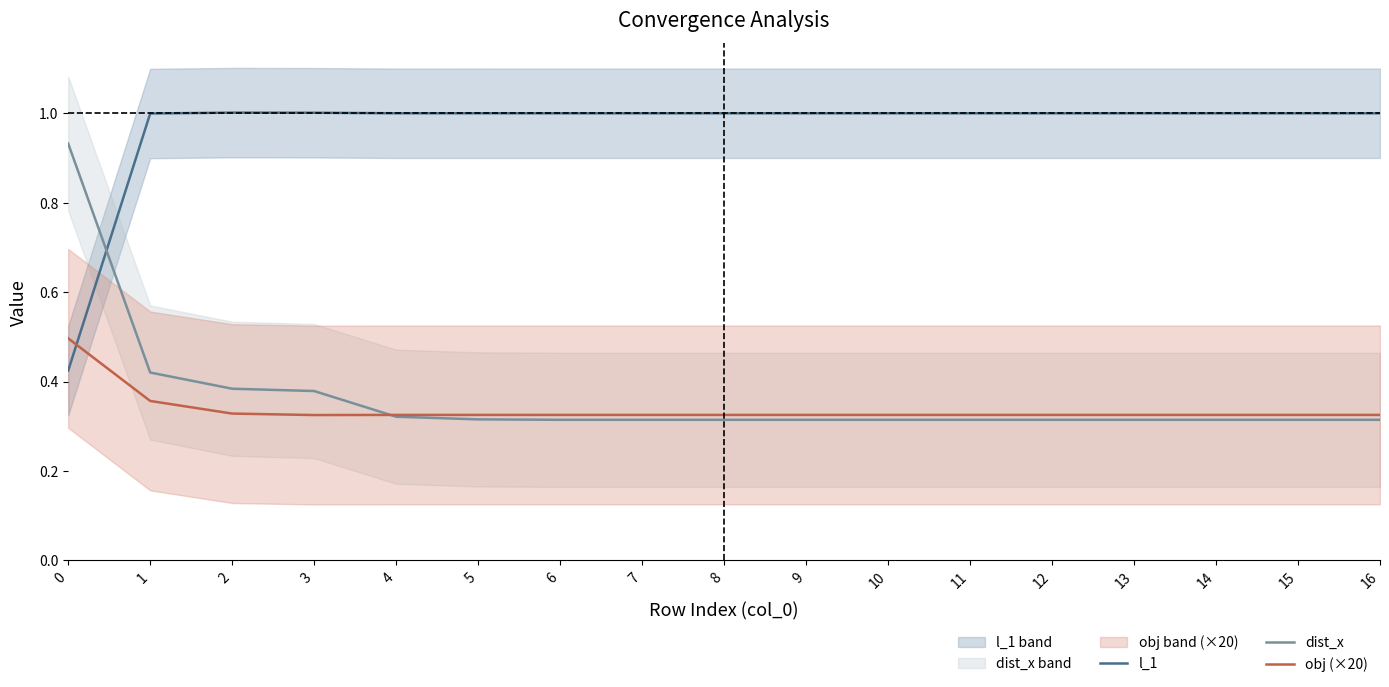

At which label is dist_x closest to 0?

11